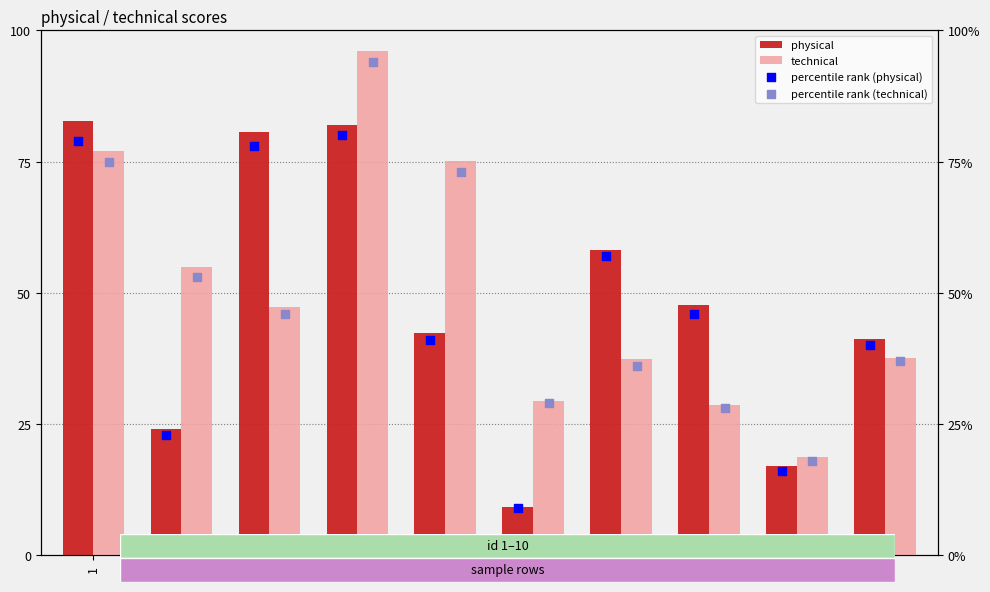

Which series reaches the minimum Y coordinate?

percentile rank (physical)